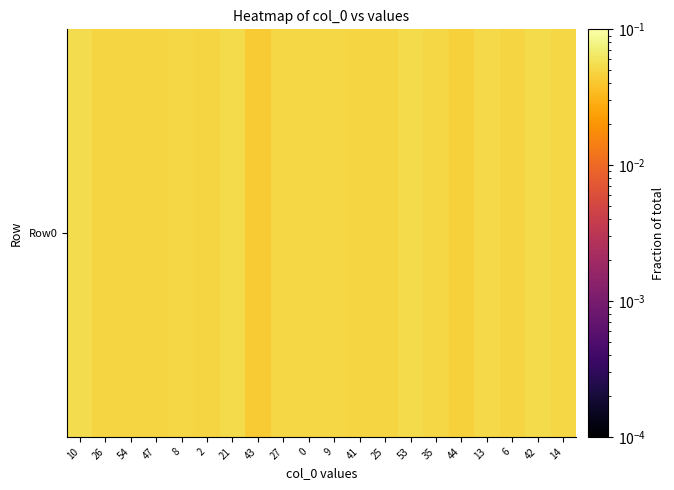

Reading left to right, list all the values displayed in this chart.

0.1	0.0	0.0	0.0	0.1	0.0	0.1	0.0	0.1	0.1	0.1	0.0	0.0	0.1	0.1	0.0	0.1	0.0	0.1	0.1